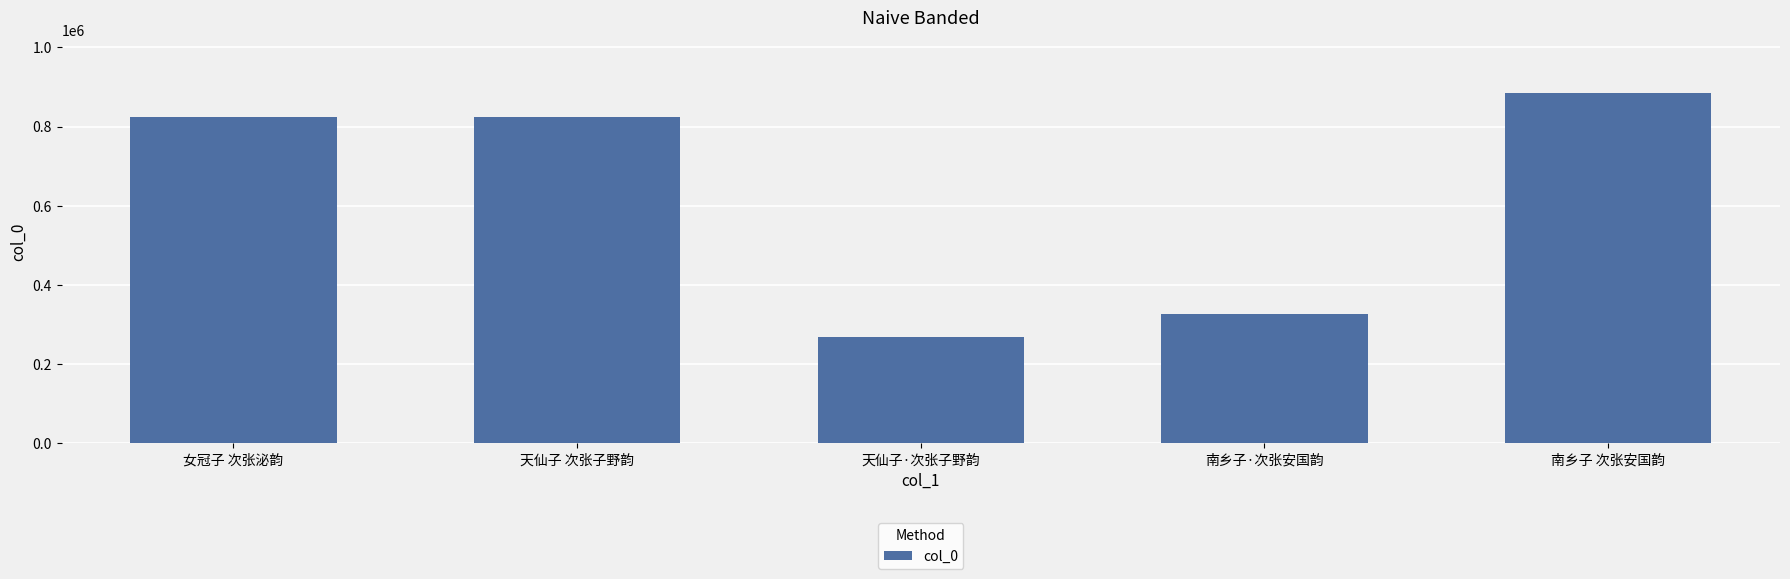

Does the chart contain any negative values?

No